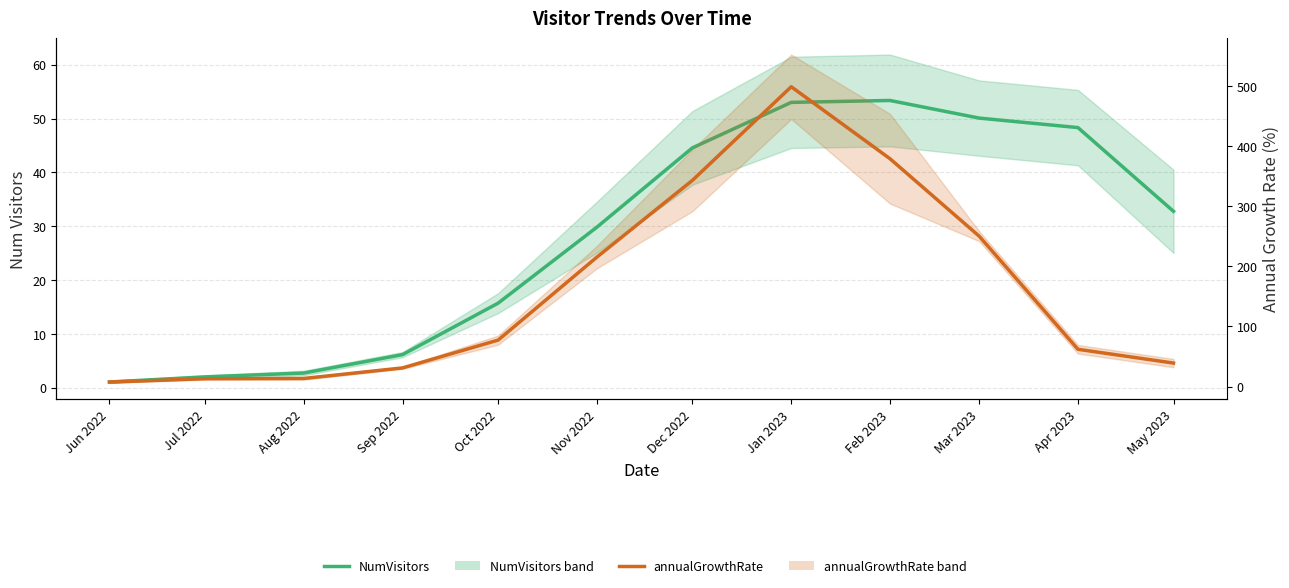

What is the label of the 11th point from the left?

Apr 2023